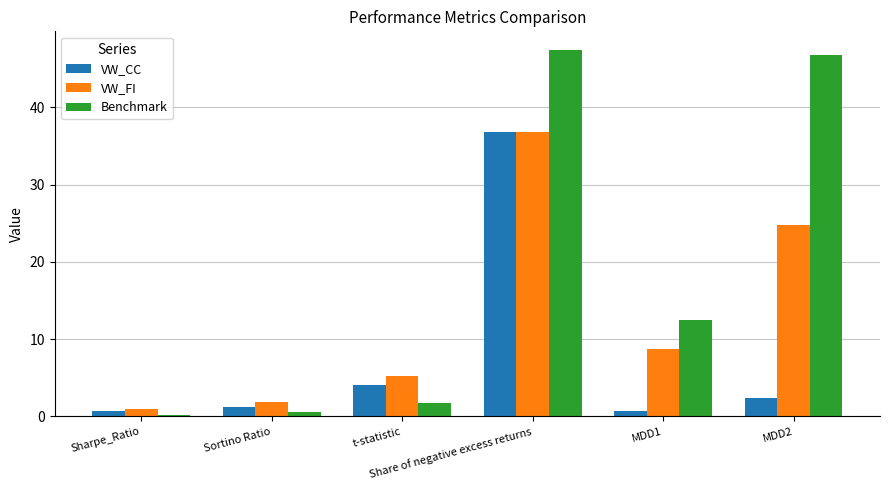

What is the average value of the VW_FI series?

13.1